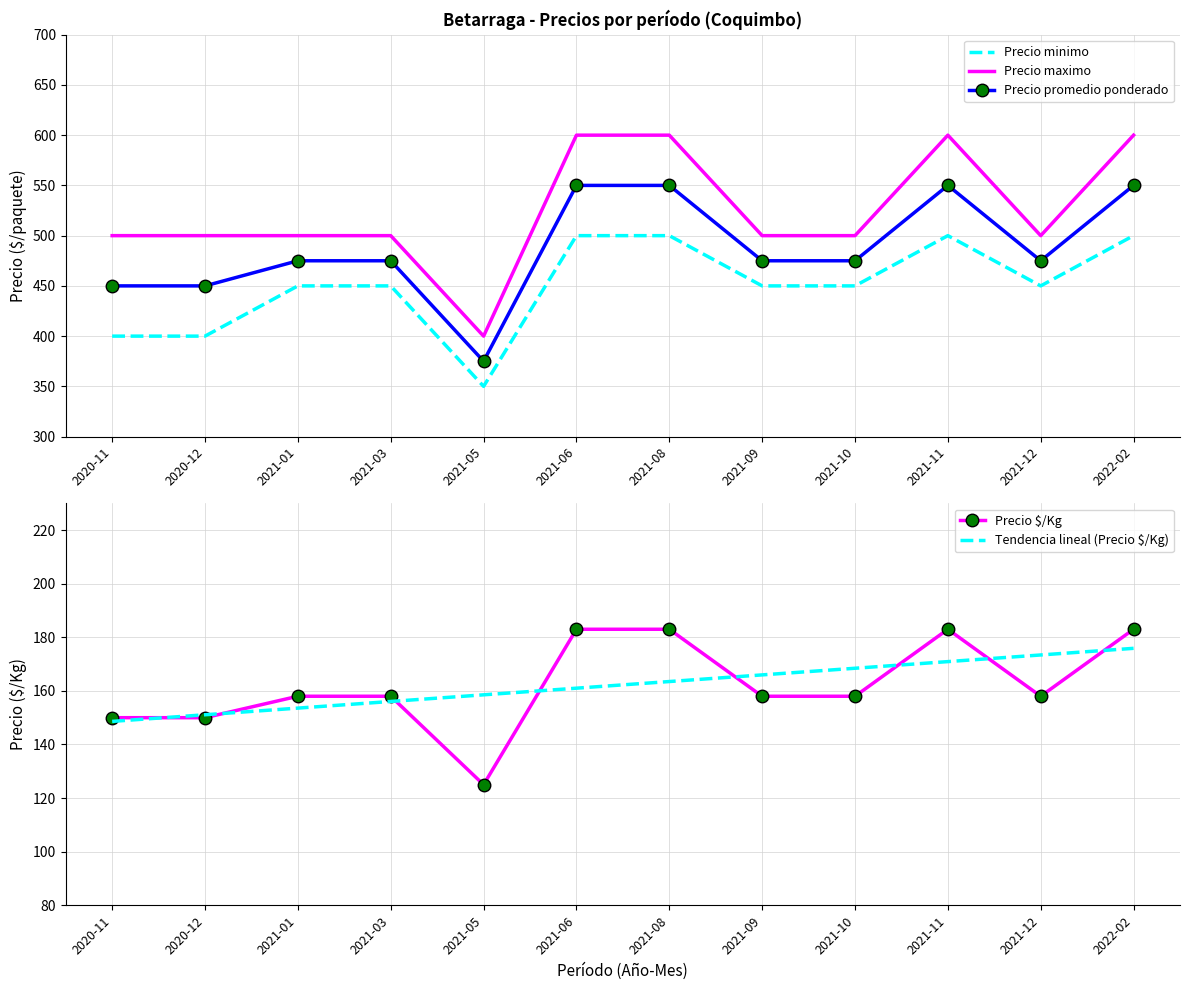

In Precio promedio ponderado, how many points are lower than both neighbors (excluding endpoints)?

2